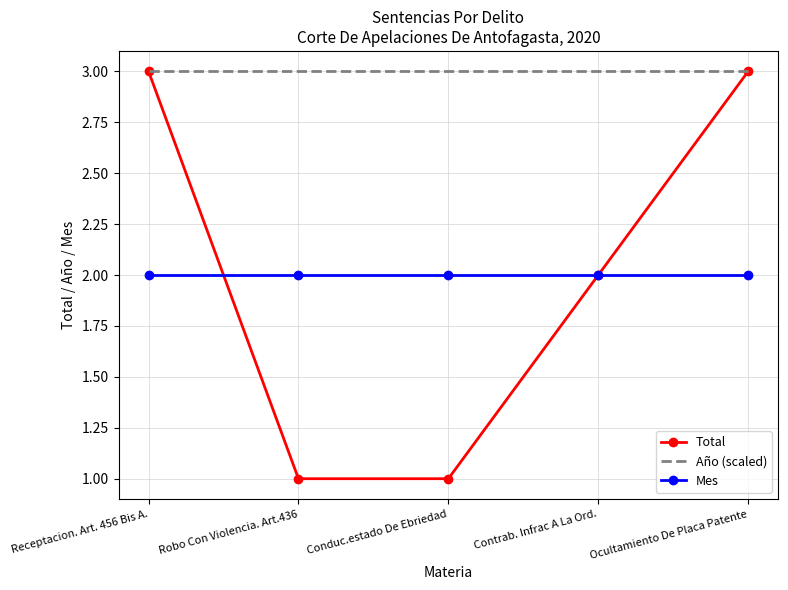

What position from the left is Receptacion. Art. 456 Bis A.?

1